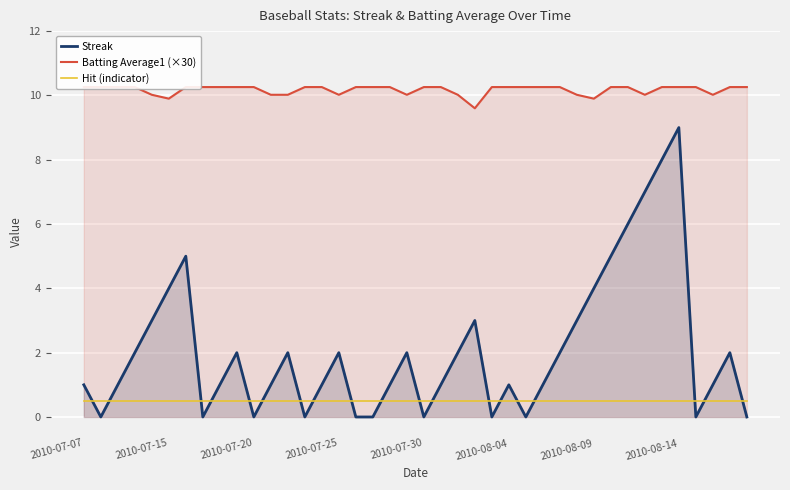

How many lines are shown in the chart?

3